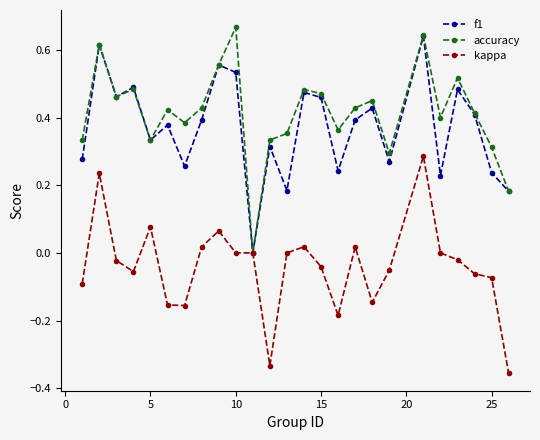

How many interior local valleys does the f1 series have?

8